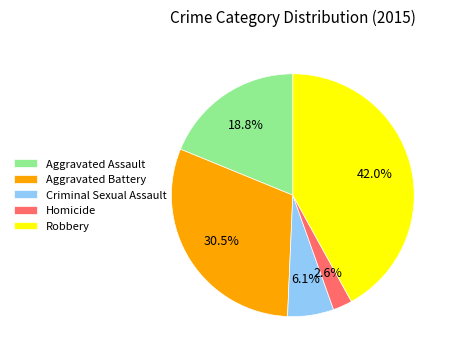

What is the largest slice in the pie chart?

Robbery